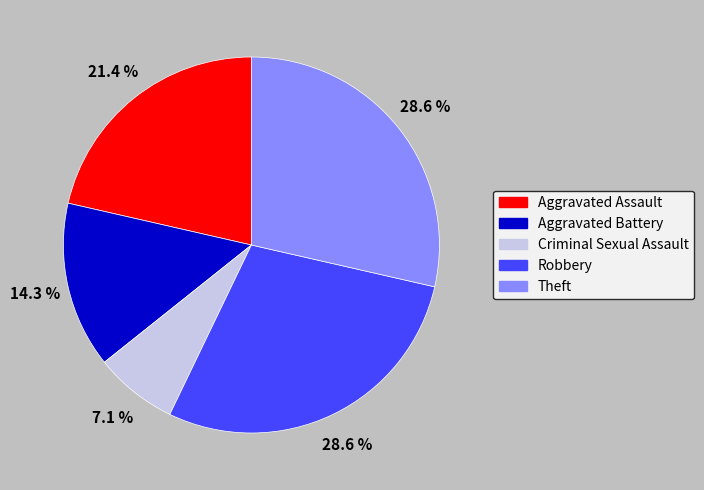

Approximately how many times larger is the value at Aggravated Assault compared to Aggravated Battery?

1.5